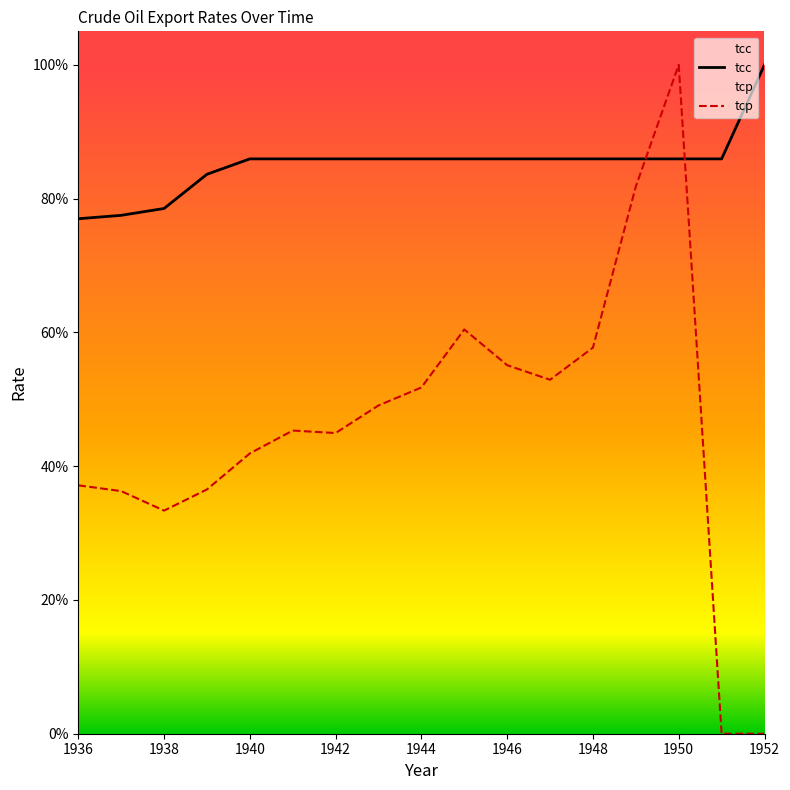

List the series in order of their overall mean, lowest first.

tcp, tcc